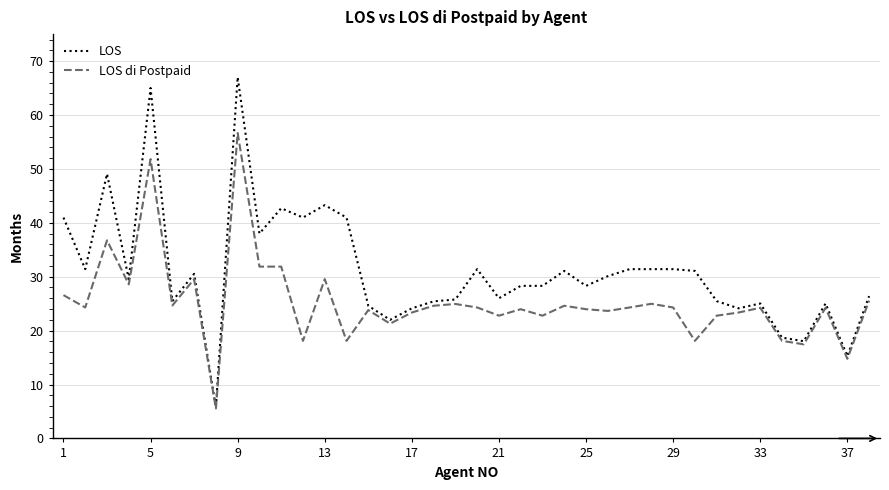

Which series has the largest total across all categories?

LOS